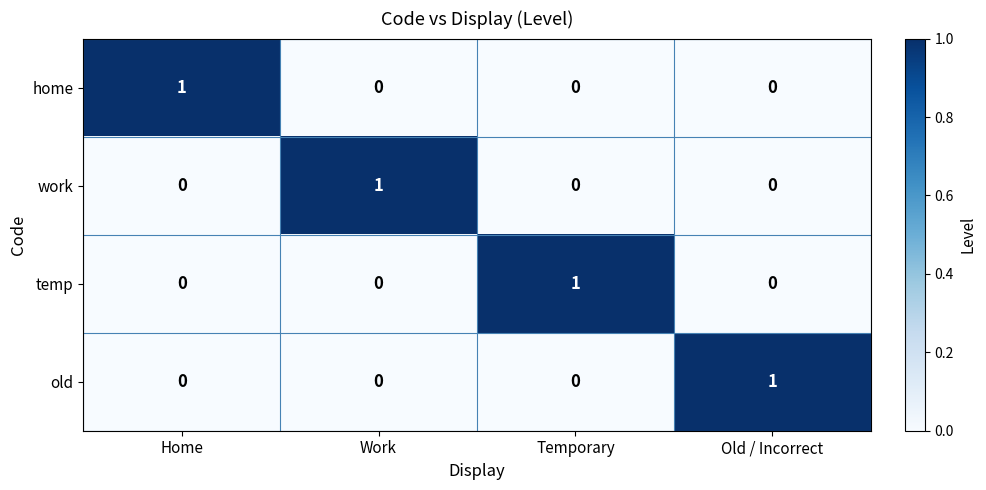

The home series shows 0 at Work. True or false?

True